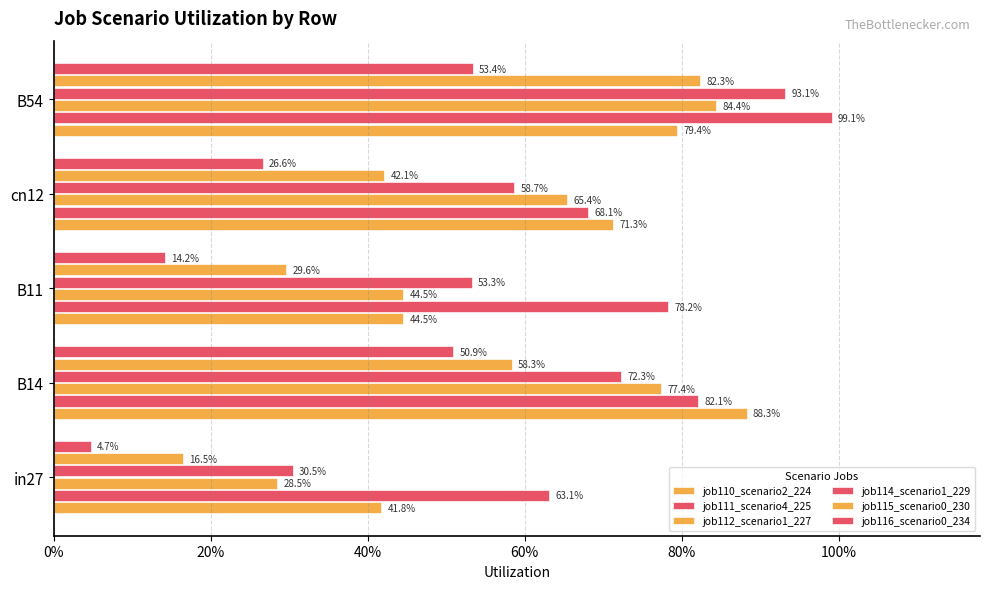

What is the maximum value for job116_scenario0_234?

0.5